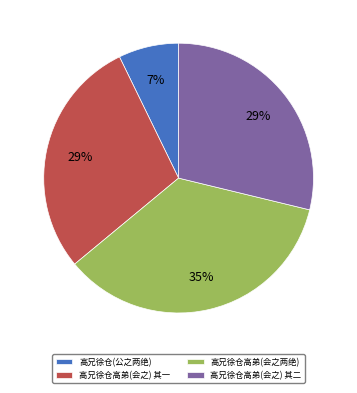

How many segments does this pie chart have?

4